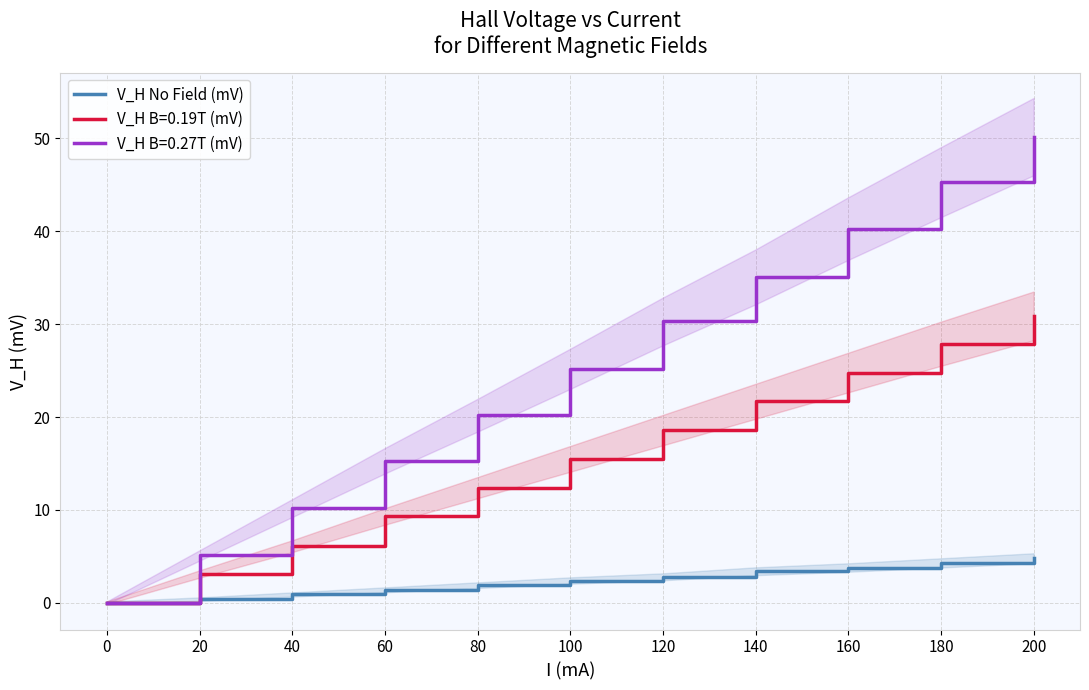

Does the chart have visible grid lines?

Yes